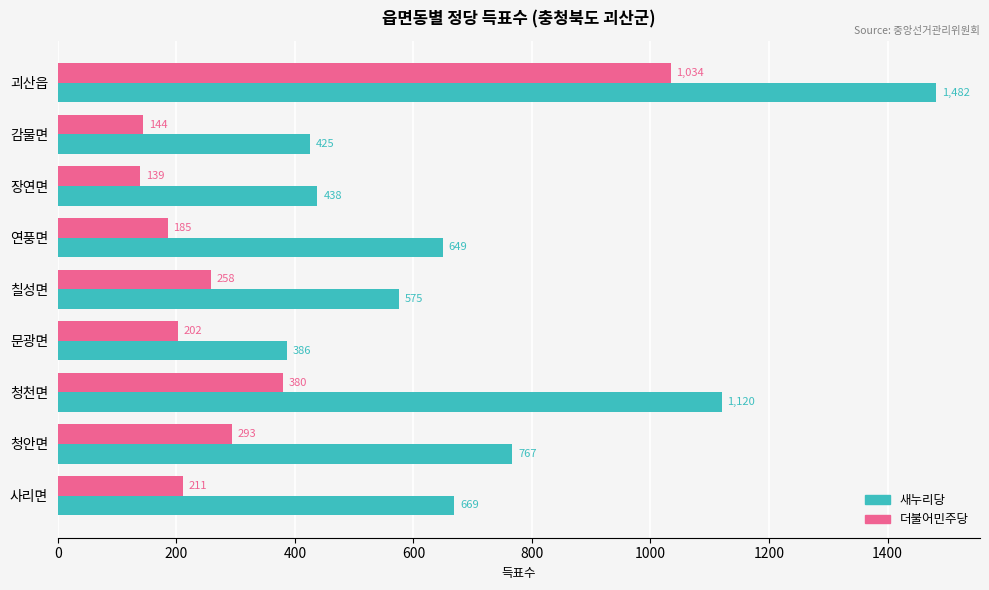

What is the minimum value shown in the chart?

139